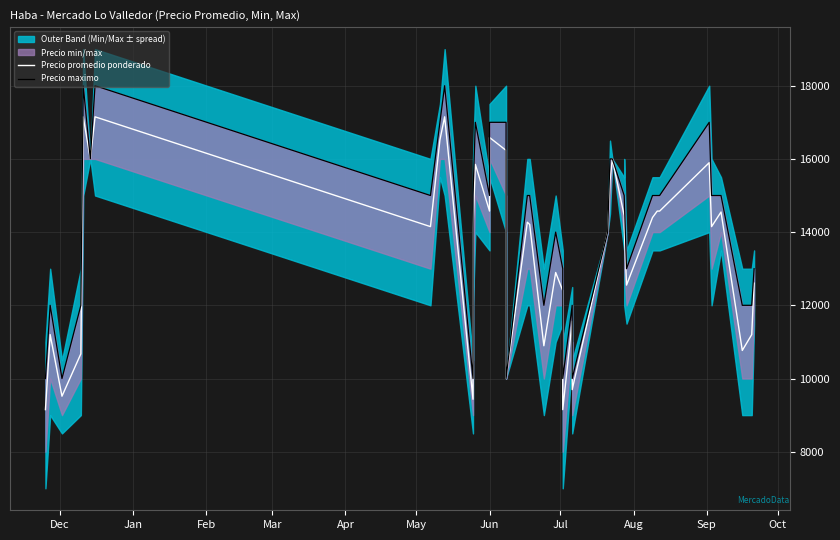

Reading left to right, extract all data points from this chart.

Precio promedio ponderado: 9150	11200	9517	10676	17150	16000	17150	14150	16520	17150	9433	14103	15850	14575	16586	16233	10000	14271	14209	10895	12897	12400	9150	11565	9697	14000	15414	16000	14450	14143	12552	14400	14575	14574	15897	14150	14549	10767	11200	12605
Precio maximo: 10000	12000	10000	12000	18000	16000	18000	15000	17000	18000	10000	15000	17000	15000	17000	17000	10000	15000	15000	12000	14000	13000	10000	12000	10000	14000	16000	16000	15000	15000	13000	15000	15000	15000	17000	15000	15000	12000	12000	13000